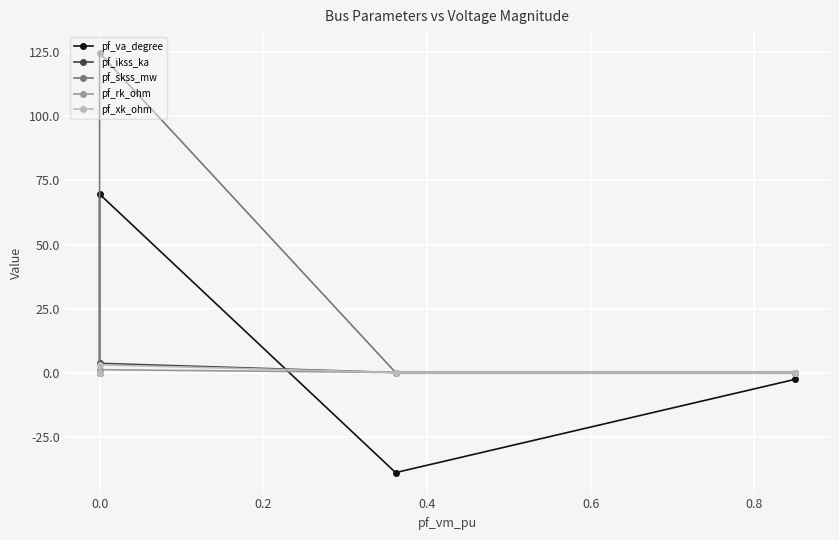

What is the average value of the pf_xk_ohm series?

0.6